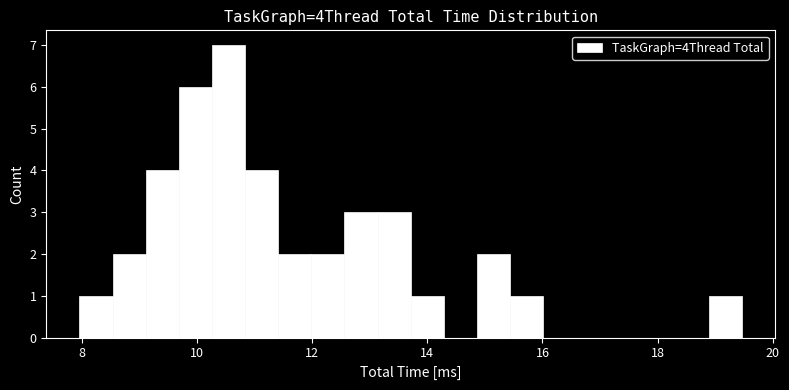

Around what value on the x-axis is the tallest bar? Give the approximate position of its centre, as read against the axis.

10.6